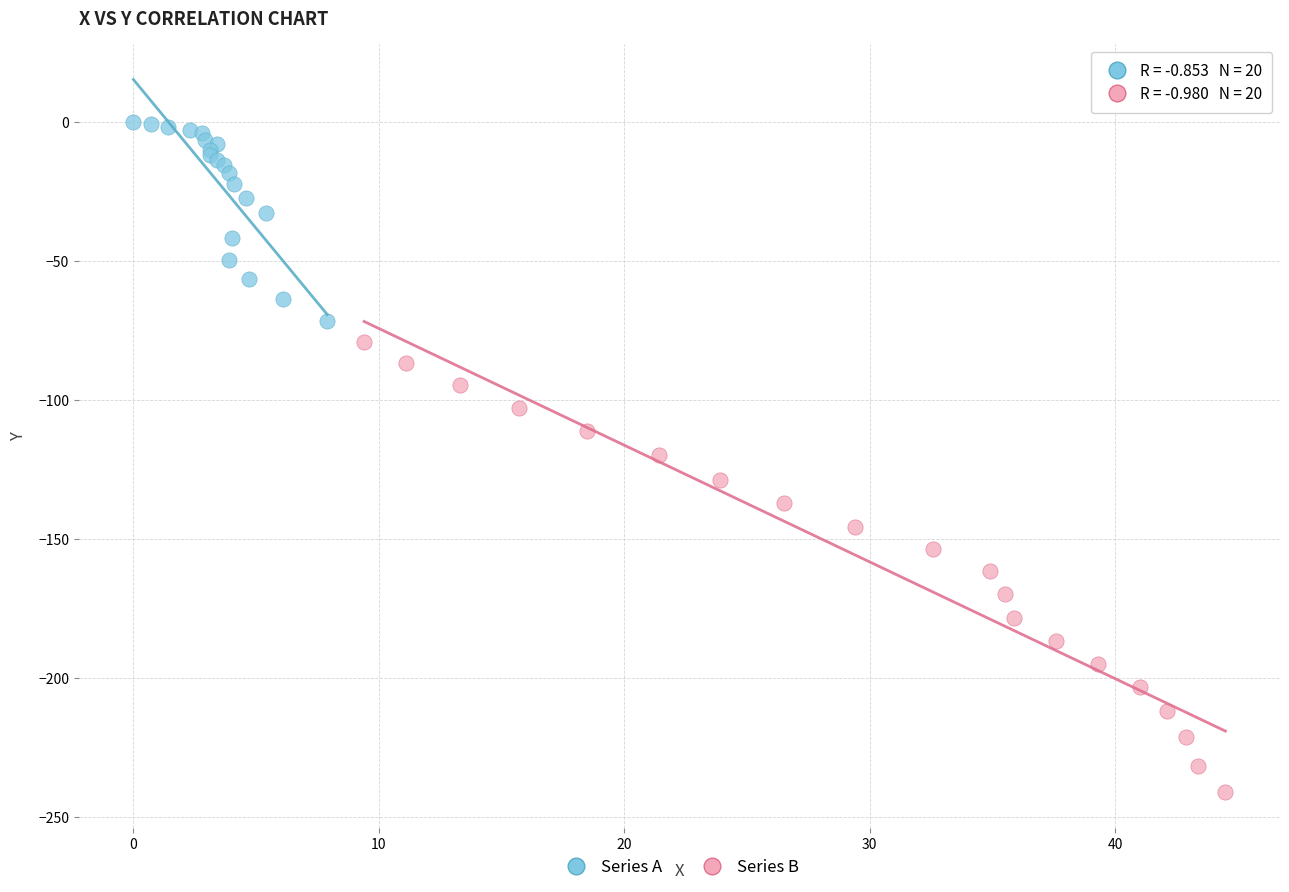

Which series reaches the minimum Y coordinate?

Series B